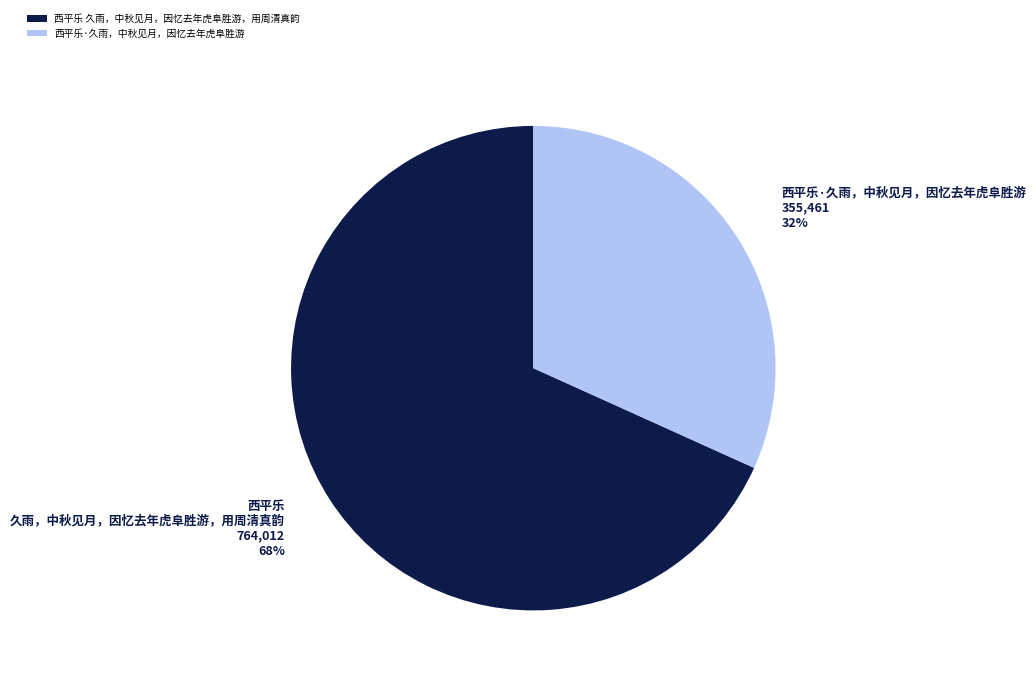

Which slice is the smallest?

西平乐·久雨，中秋见月，因忆去年虎阜胜游